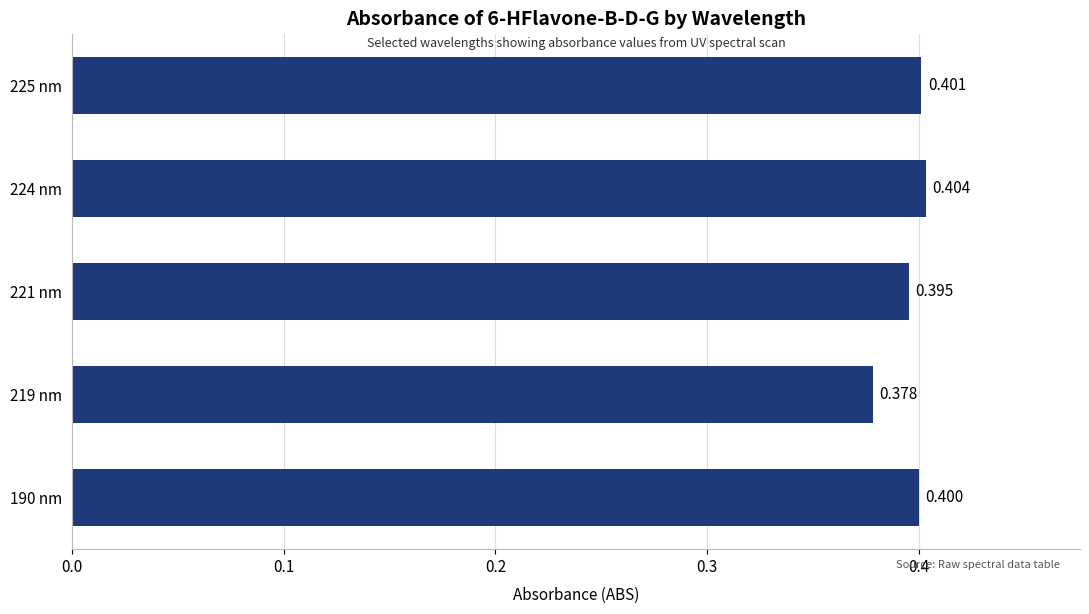

How many distinct data groups are displayed?

1